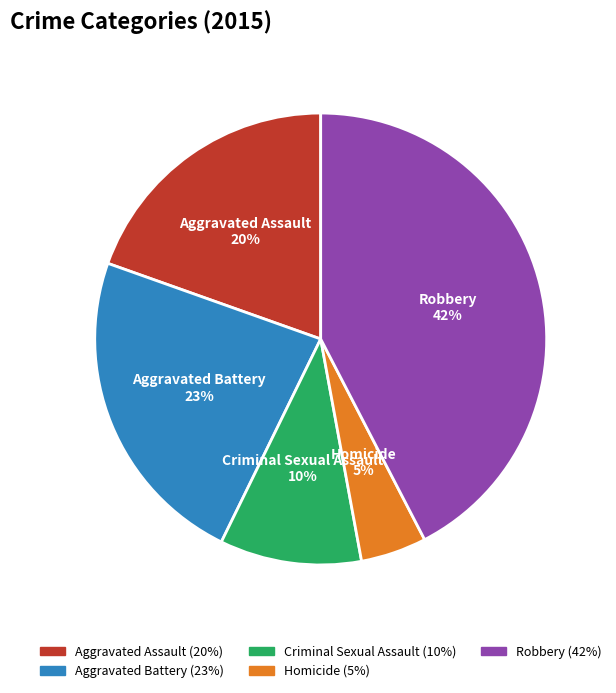

Do Aggravated Assault and Homicide together represent more than half of the pie?

No